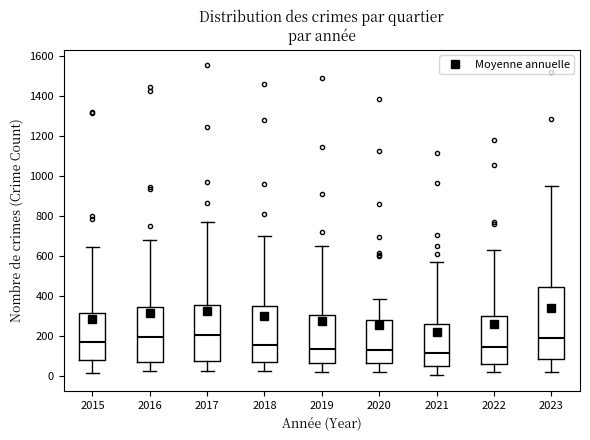

Which box is the tallest, from its lower edge to its upper edge?

2023